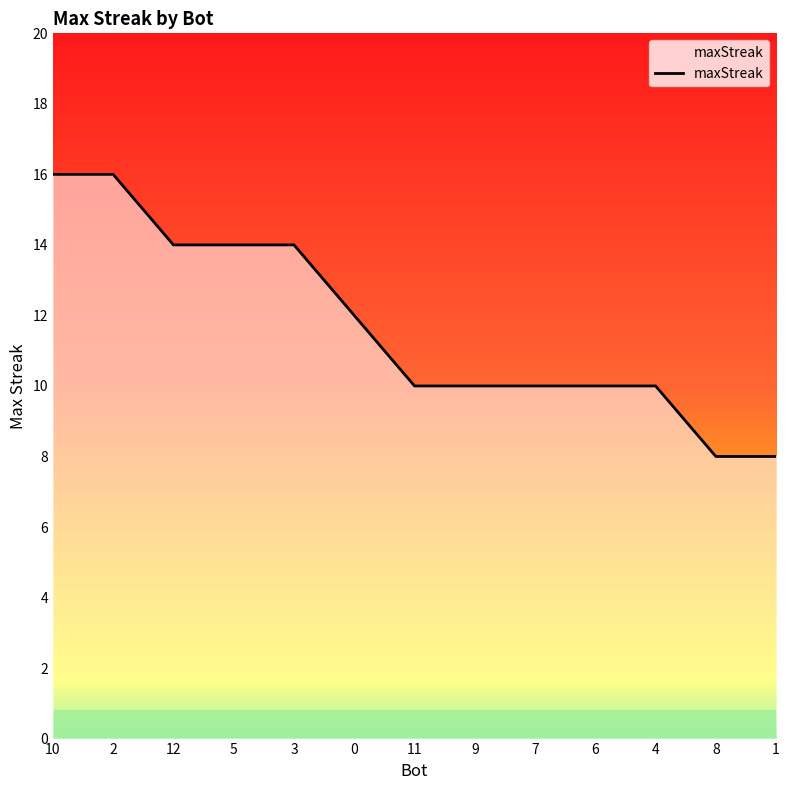

Reading left to right, what are all the values shown in this chart?

10=16	2=16	12=14	5=14	3=14	0=12	11=10	9=10	7=10	6=10	4=10	8=8	1=8